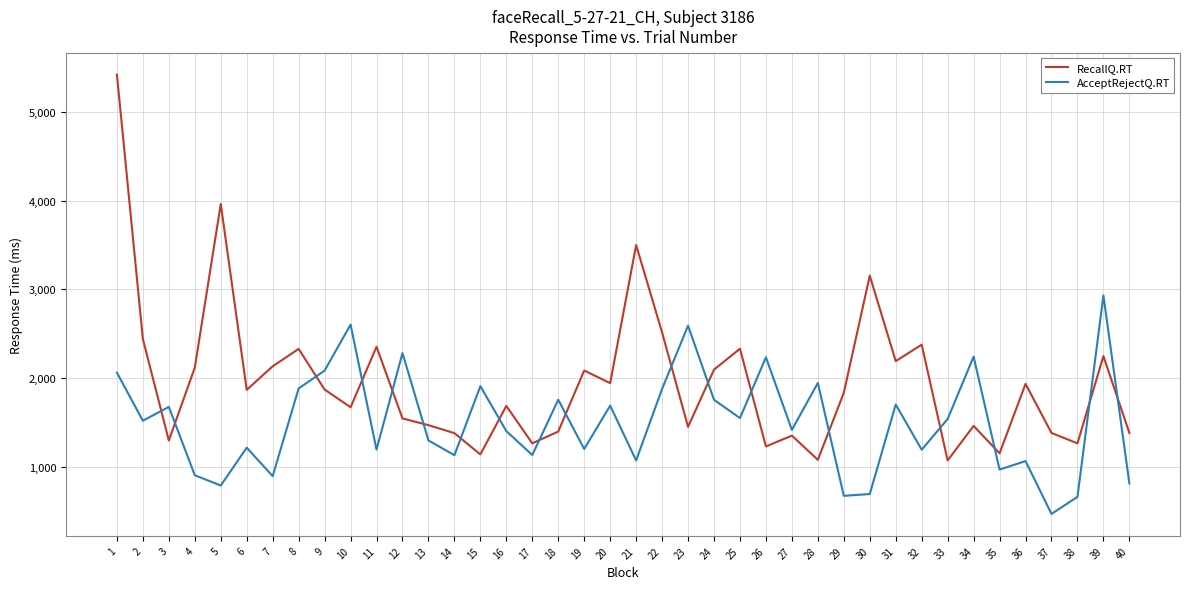

Does the chart display data point markers on the line(s)?

No